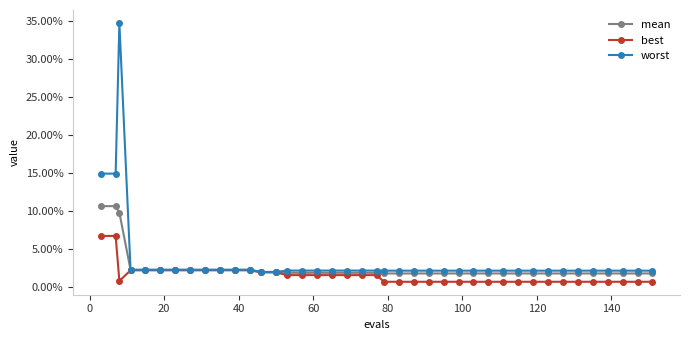

Is this an area chart (filled region under the line)?

No